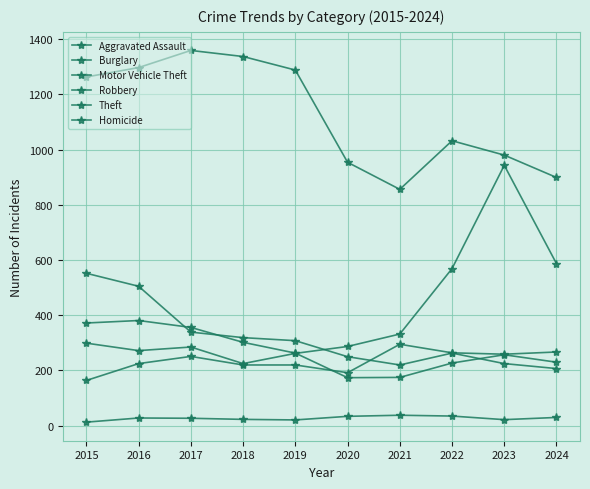

What is the lowest value of the Motor Vehicle Theft series?

225